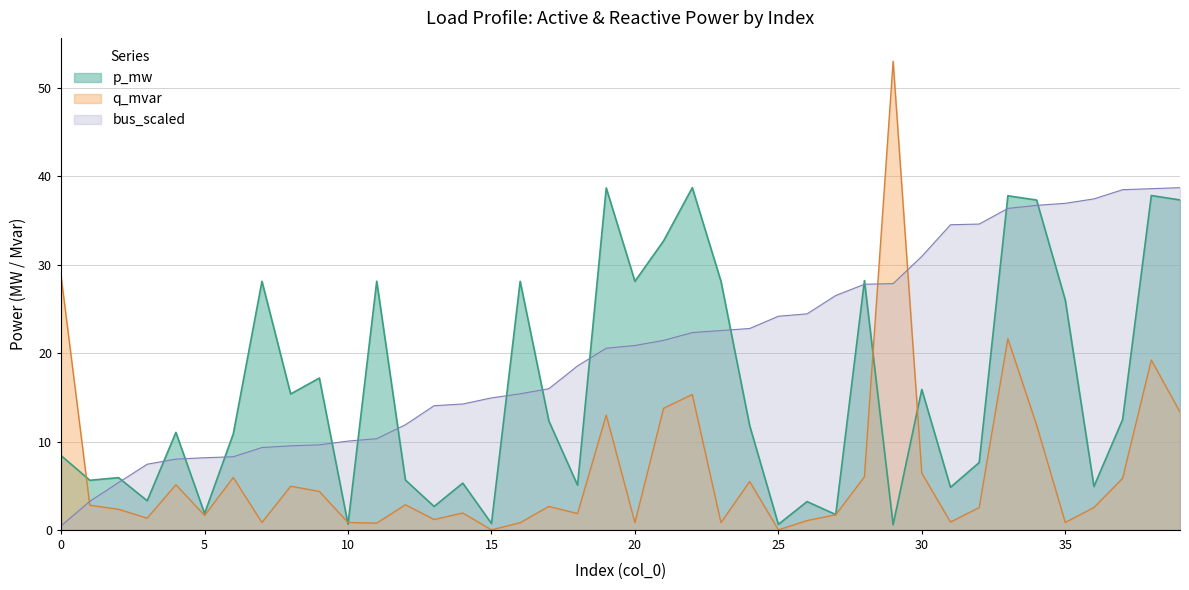

True or false: bus_scaled and p_mw cross at least once.

True